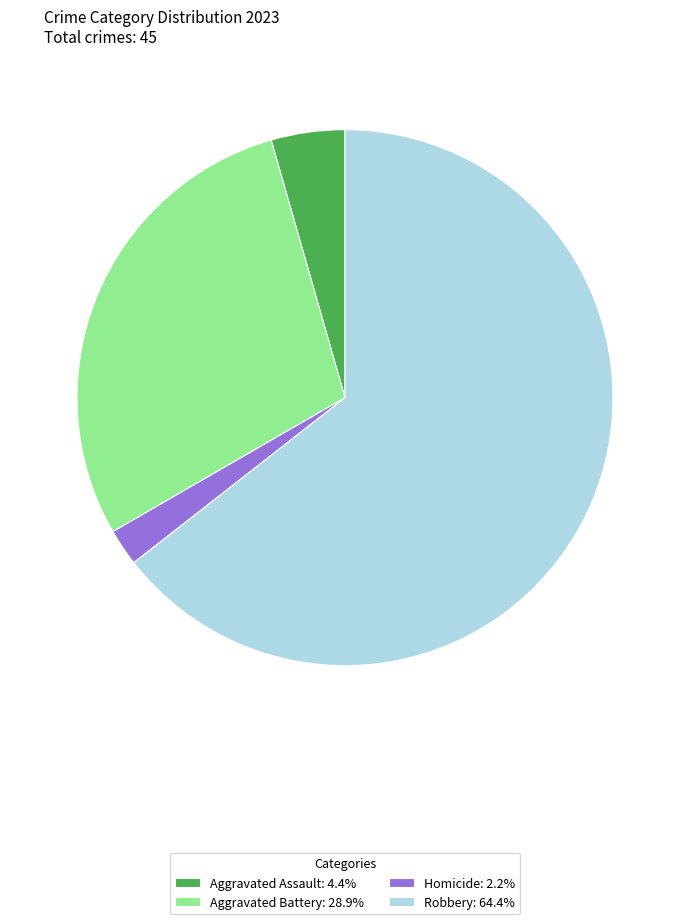

Is Robbery: 64.4% the majority of the pie?

Yes